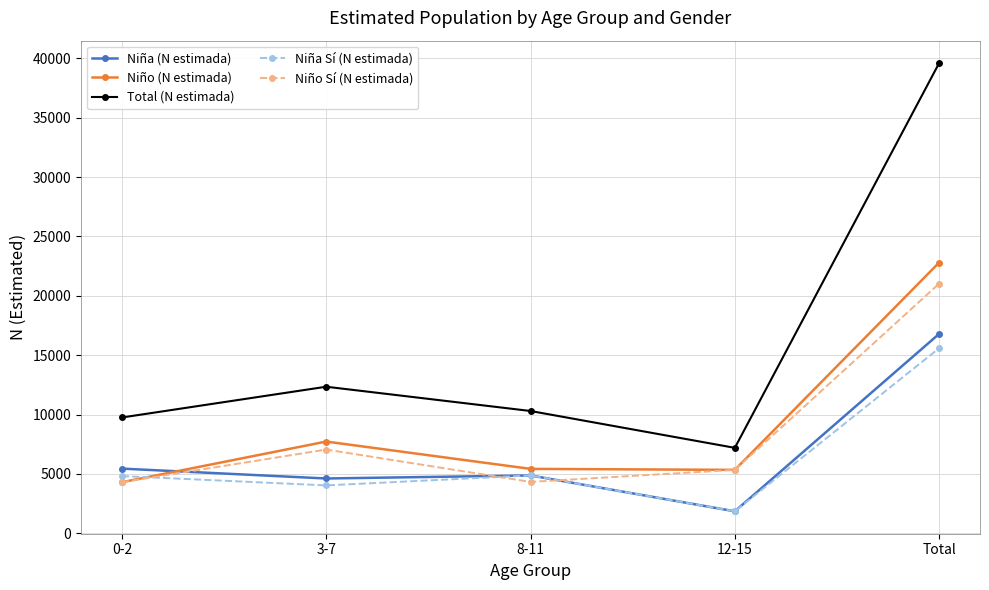

Does the chart have visible grid lines?

Yes